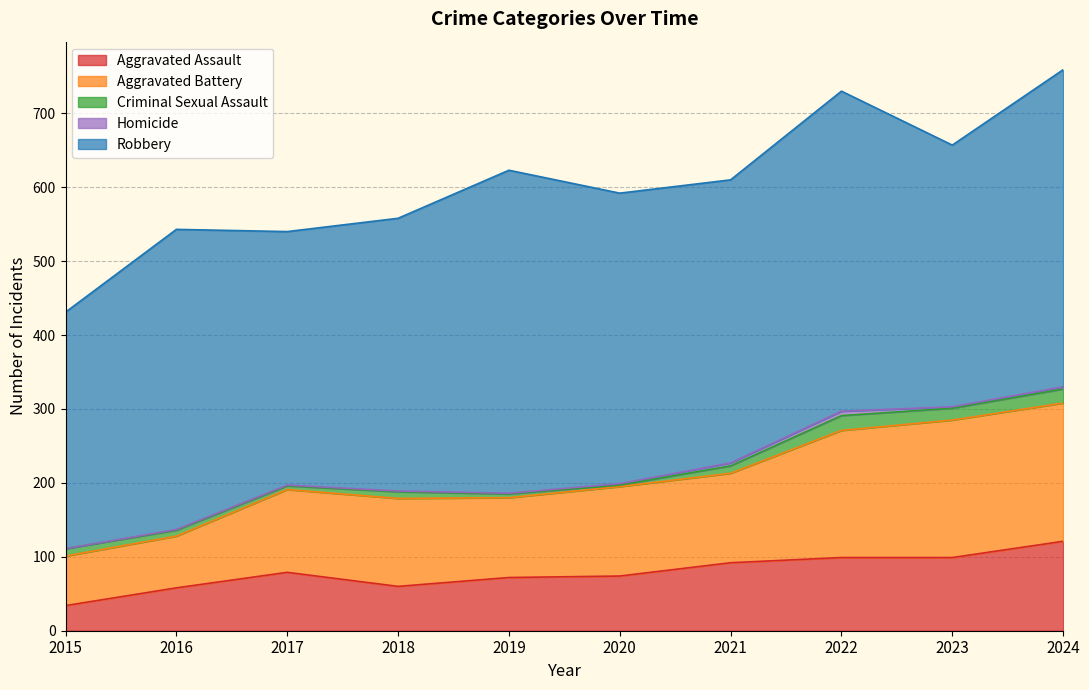

True or false: Aggravated Assault and Criminal Sexual Assault intersect in this chart.

False